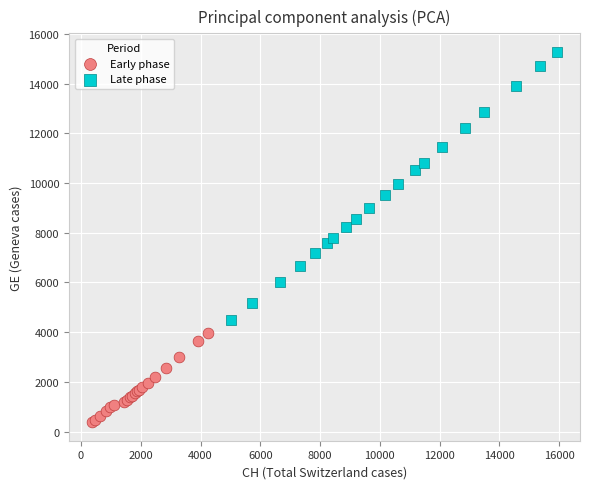

Which series contains the highest Y value?

Late phase